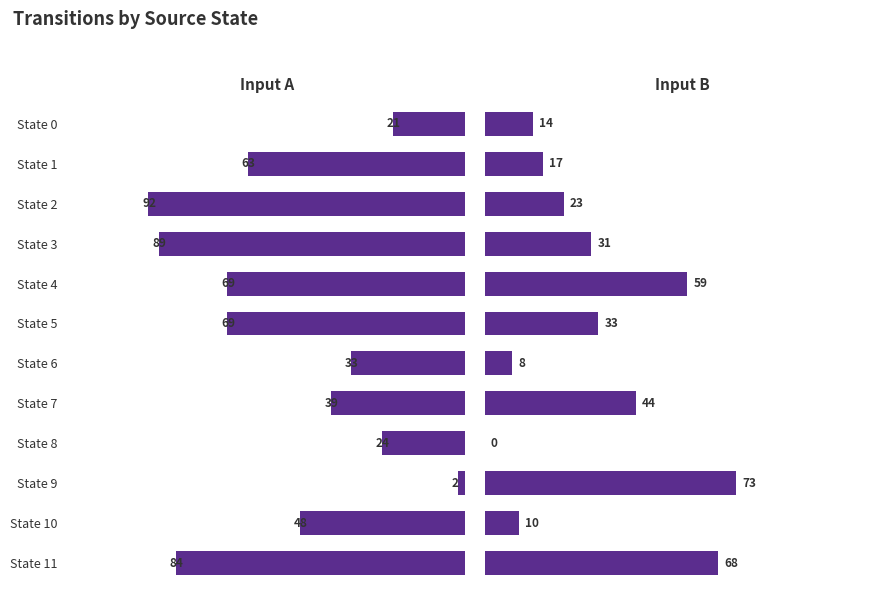

Does the chart contain any negative values?

No